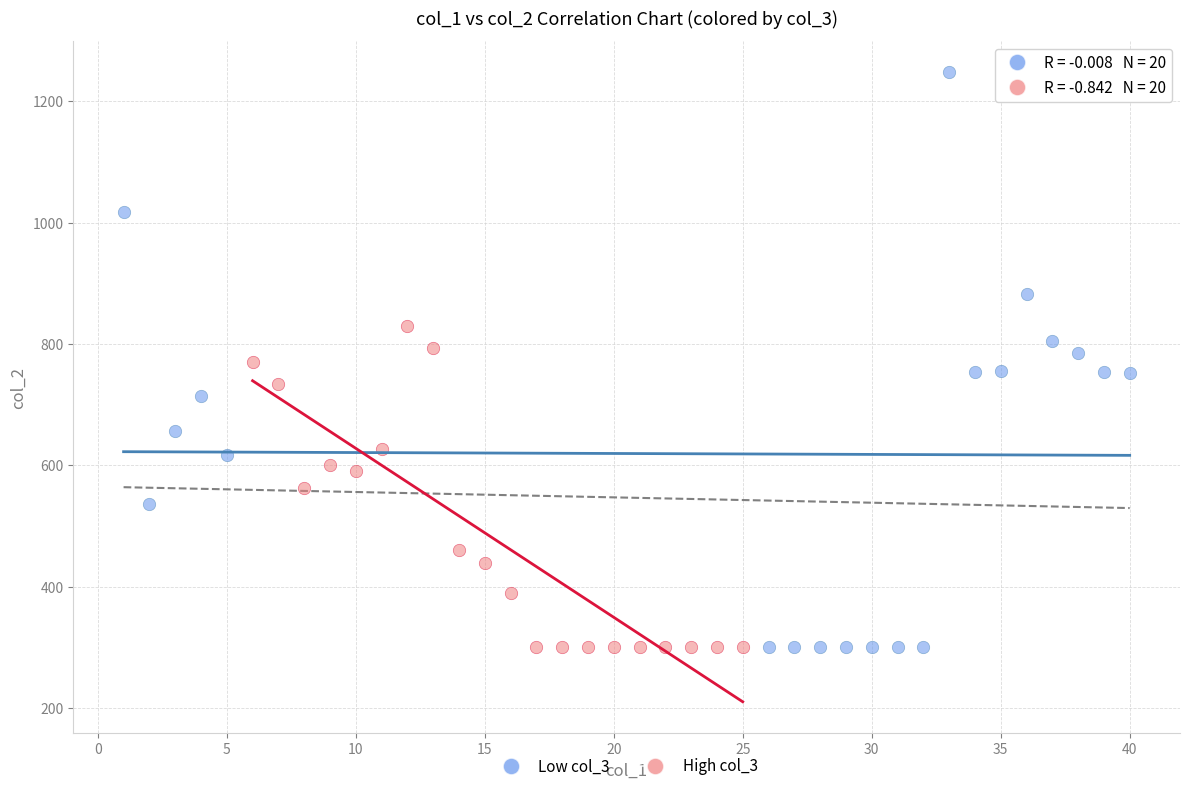

Which series contains the highest Y value?

Low col_3